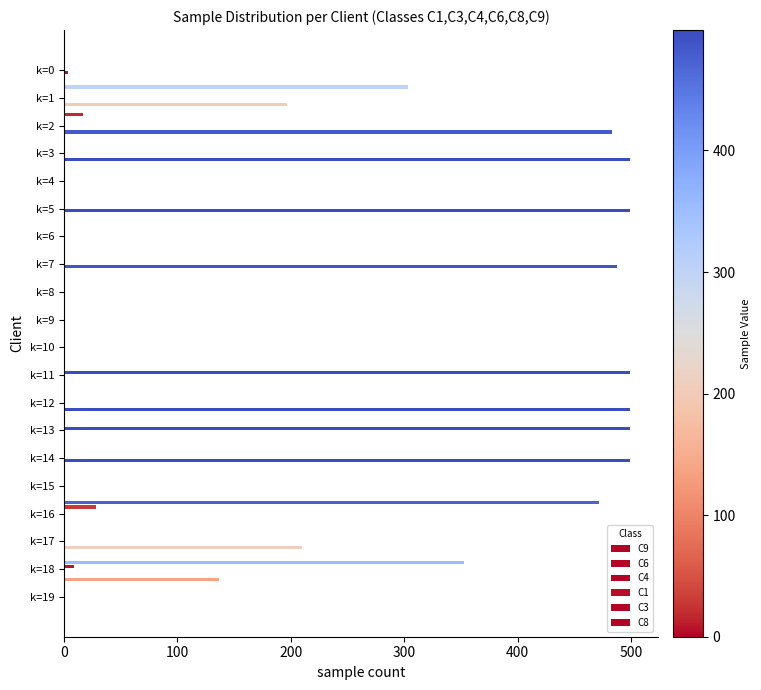

Does the chart contain any negative values?

No